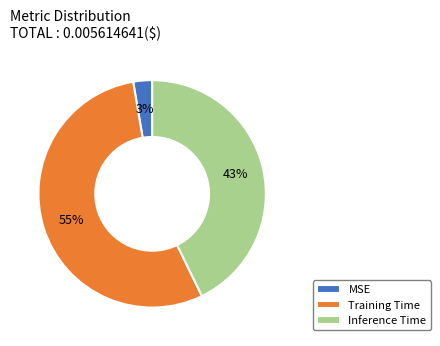

To the nearest percent, what percentage of the pie is Inference Time?

43%